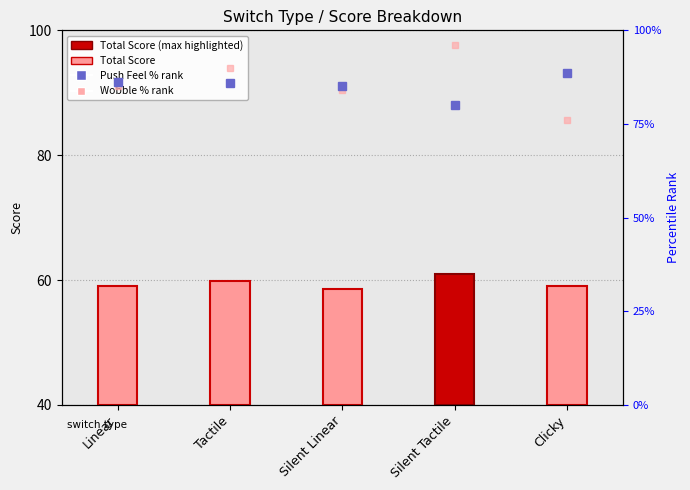

Is the value of Wobble (pct rank) at Tactile greater than the value of Total Score at Tactile?

Yes